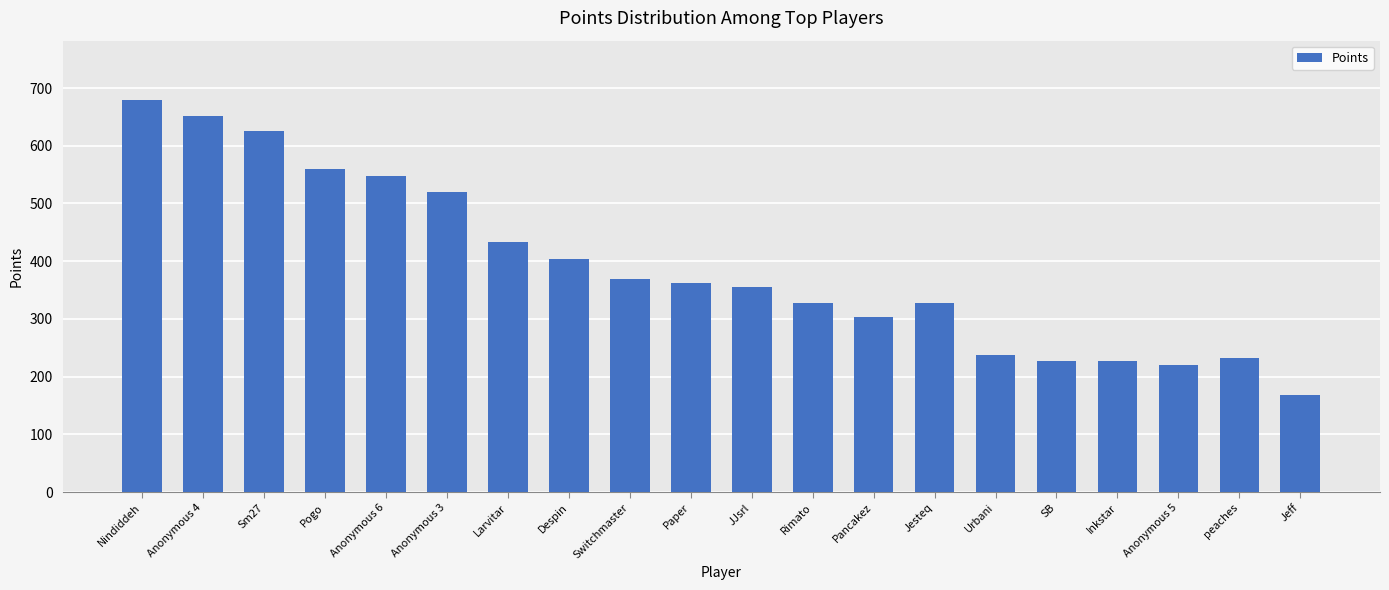

What is the change in value from Larvitar to Jesteq?

-106